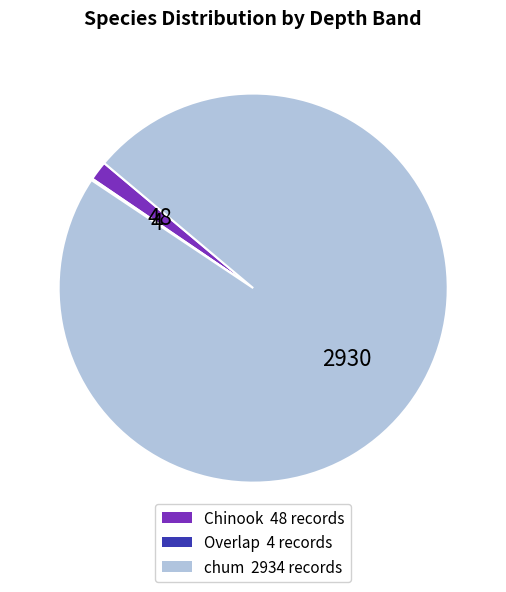

Does any single category account for the majority?

Yes